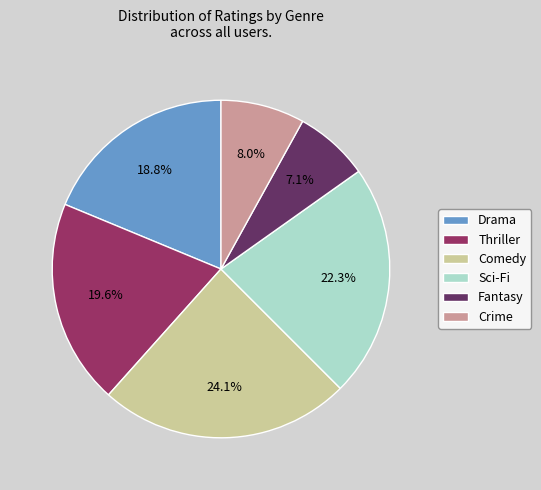

What percentage is the Crime slice, to the nearest percent?

8%